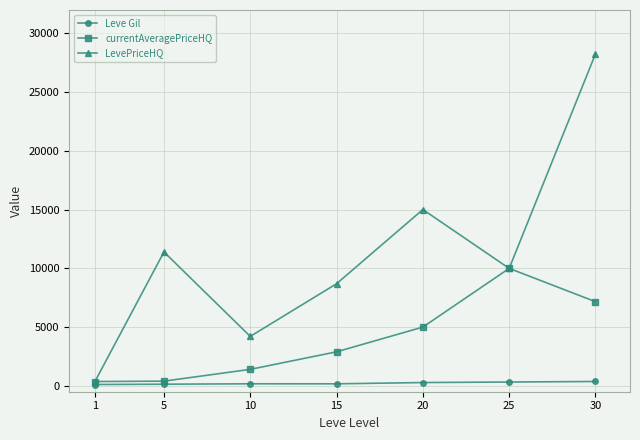

The value of LevePriceHQ at 25 is 10000.0. True or false?

True